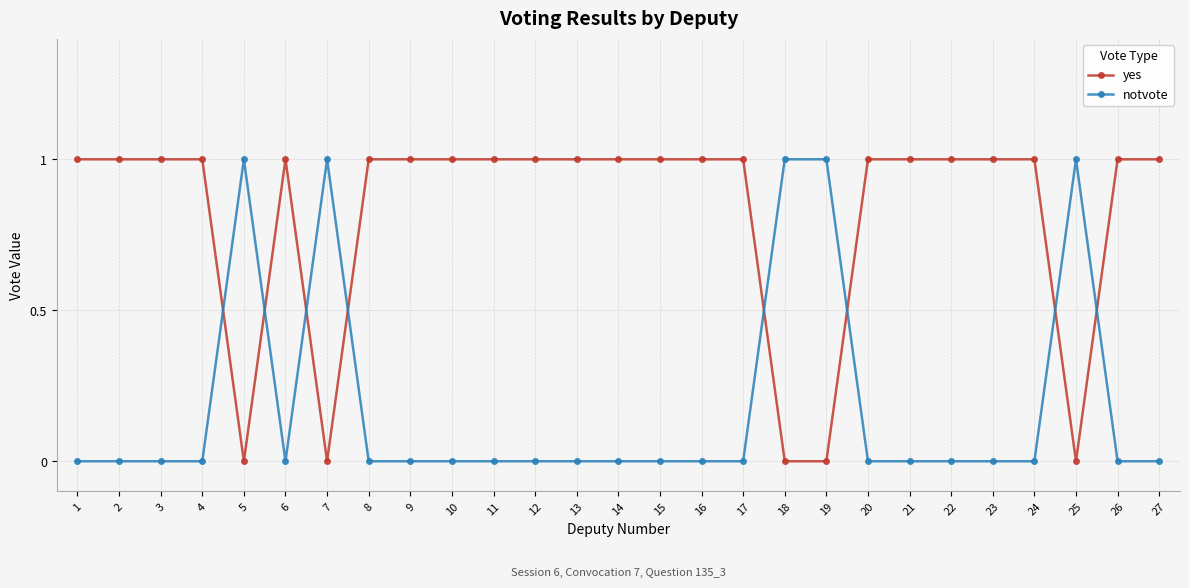

Is the value of yes at 26 greater than the value of notvote at 4?

Yes